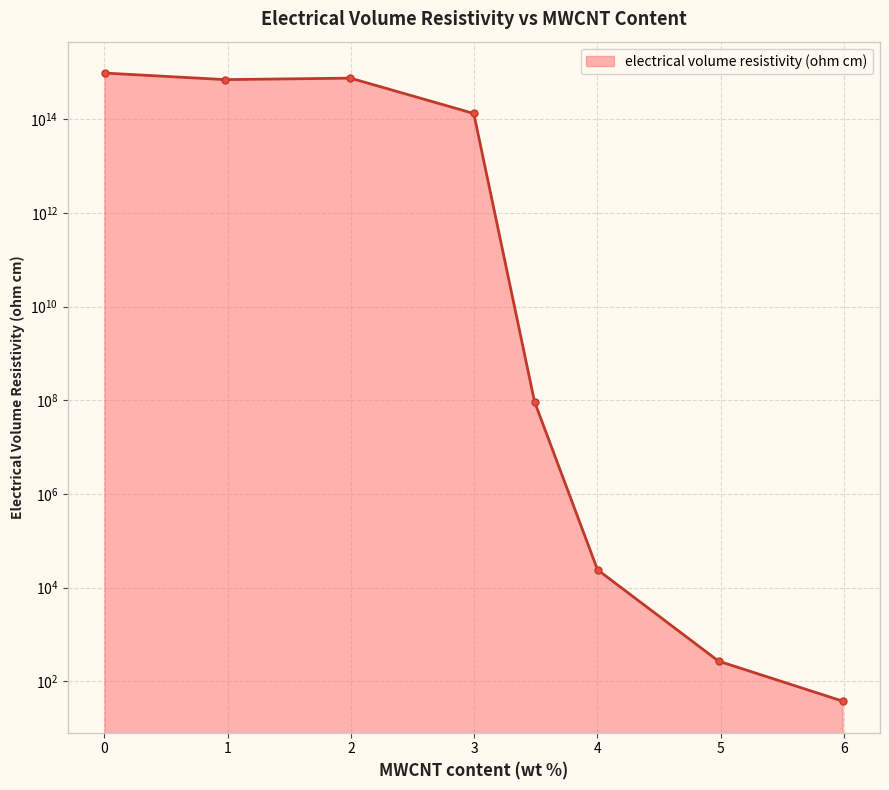

True or false: the data shows 763824011192443.0 at 1.99648876129451.

True